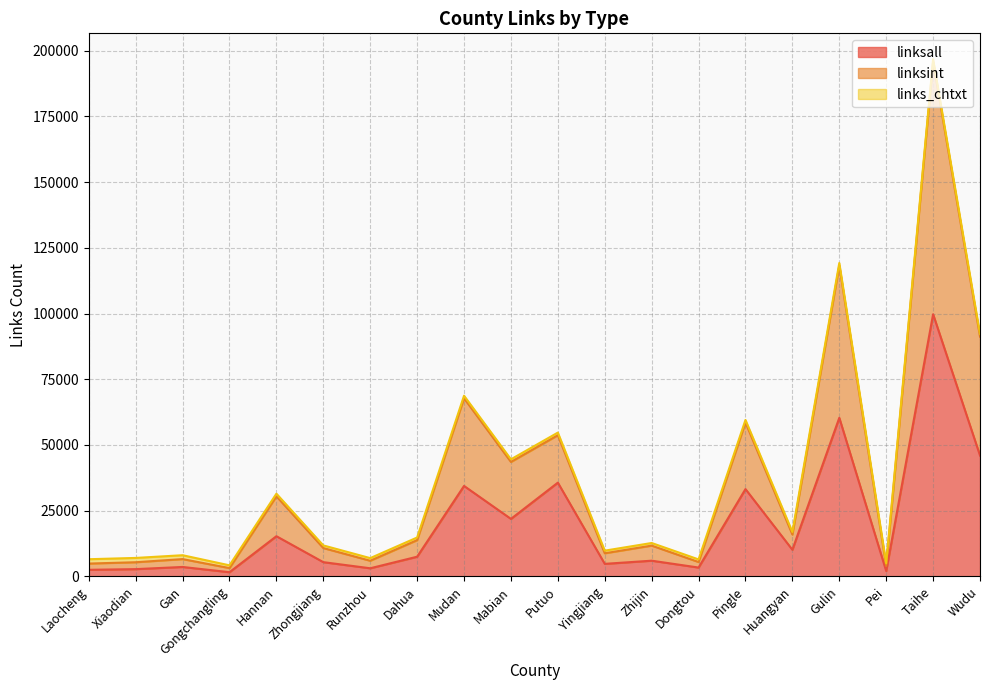

The linksint series shows 4206 at Gongchangling. True or false?

True